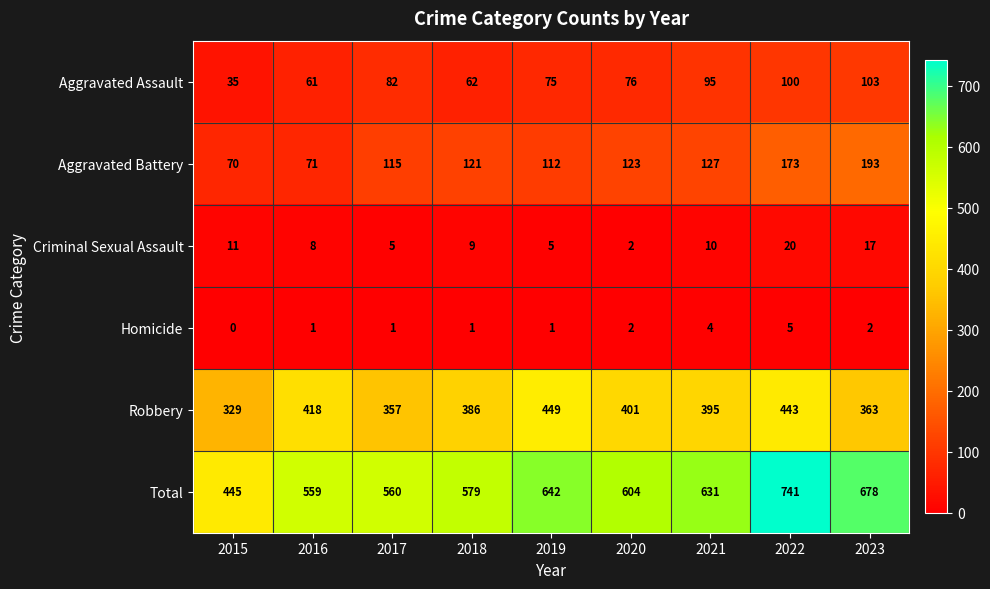

Which series has the largest total across all categories?

Total